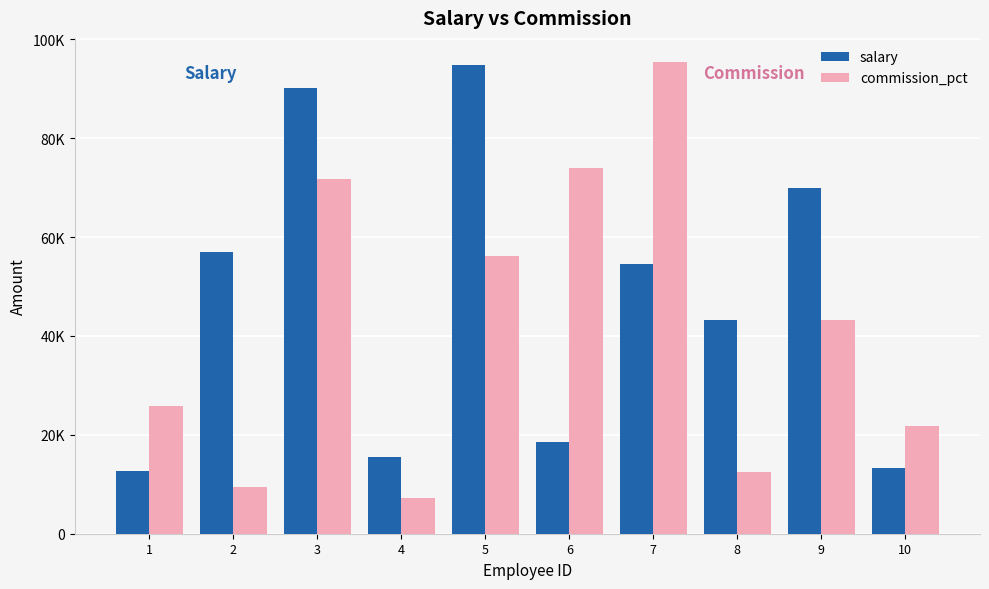

At how many categories does at least one series exceed 53628?

6